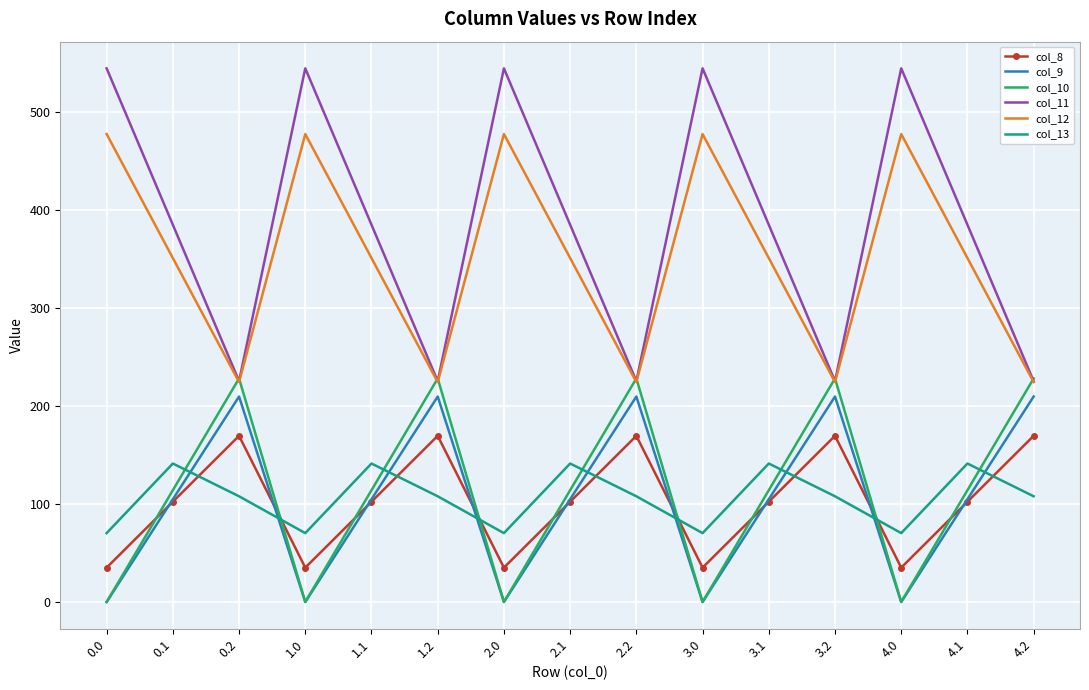

Which series ends up on top after the final intersection of col_13 and col_10?

col_10